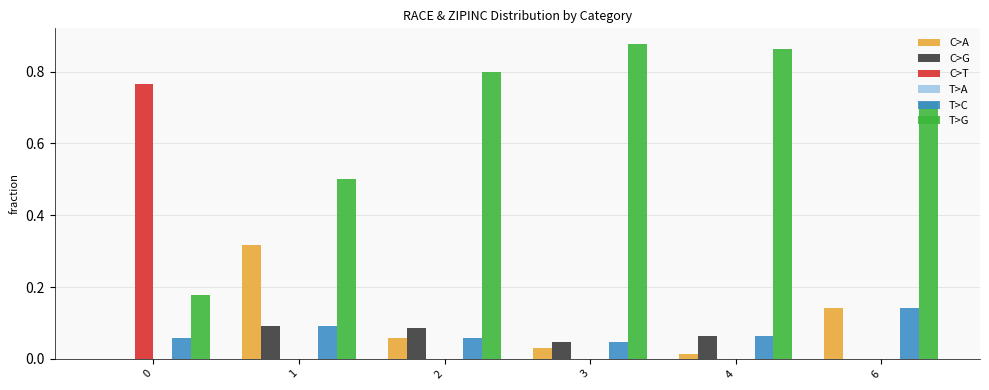

How many groups of bars are there?

6